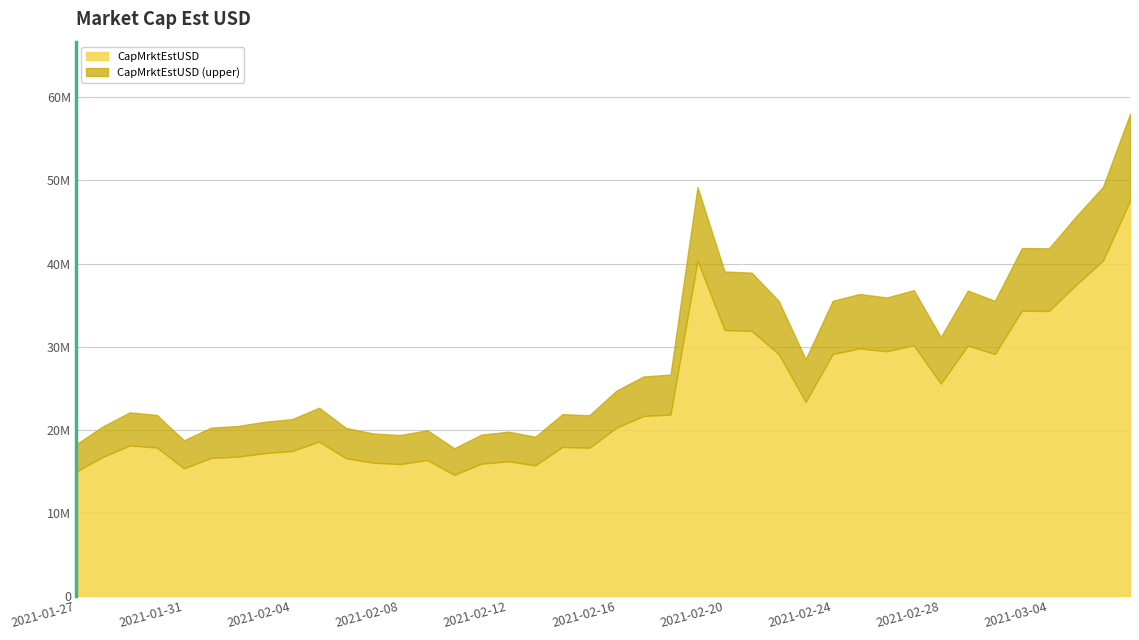

Reading left to right, what are all the values shown in this chart?

14925798.7	16718196.6	18107242.6	17843530.9	15340896.1	16590078.0	16757764.3	17176310.9	17433355.7	18557032.7	16556100.4	16022616.3	15857795.5	16341231.5	14557047.6	15901337.8	16197877.1	15698227.6	17923000.7	17815450.1	20242737.5	21641695.5	21823951.1	40332637.5	31997871.7	31888902.9	29108514.4	23351961.5	29104816.2	29780718.9	29433820.8	30155110.1	25540314.1	30117220.1	29101909.5	34314510.6	34286923.0	37423211.8	40346742.6	47543442.1